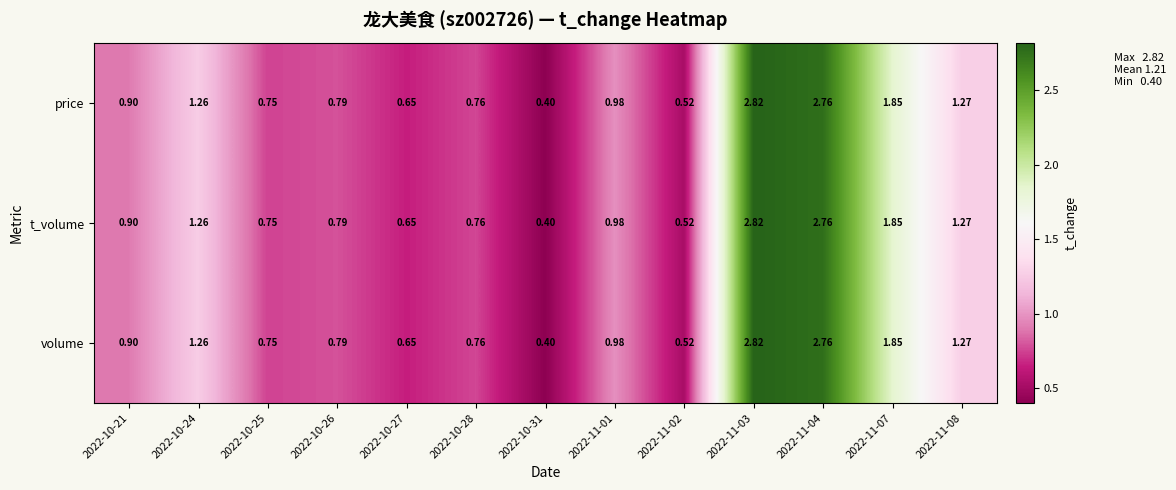

Is the value of t_volume at 2022-10-21 greater than the value of volume at 2022-11-08?

No